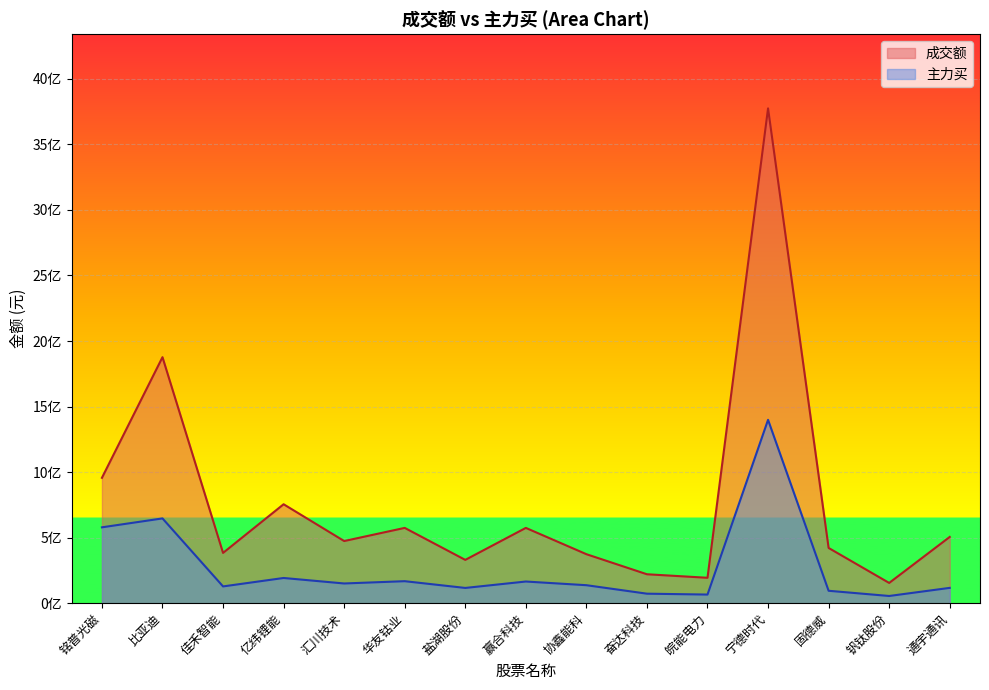

Which series has the widest spread of values?

成交额